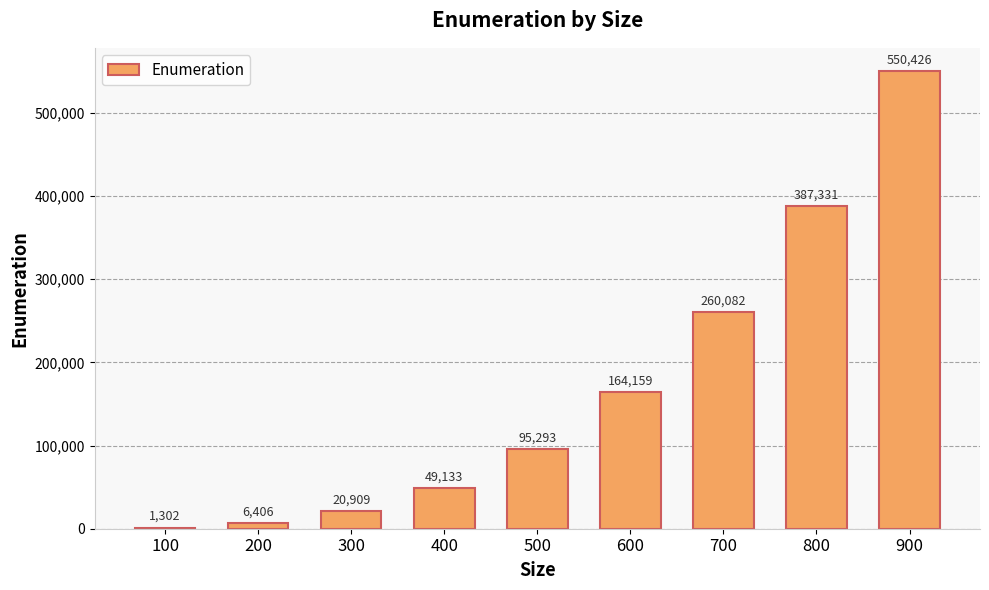

Which has a higher value, 100 or 900?

900